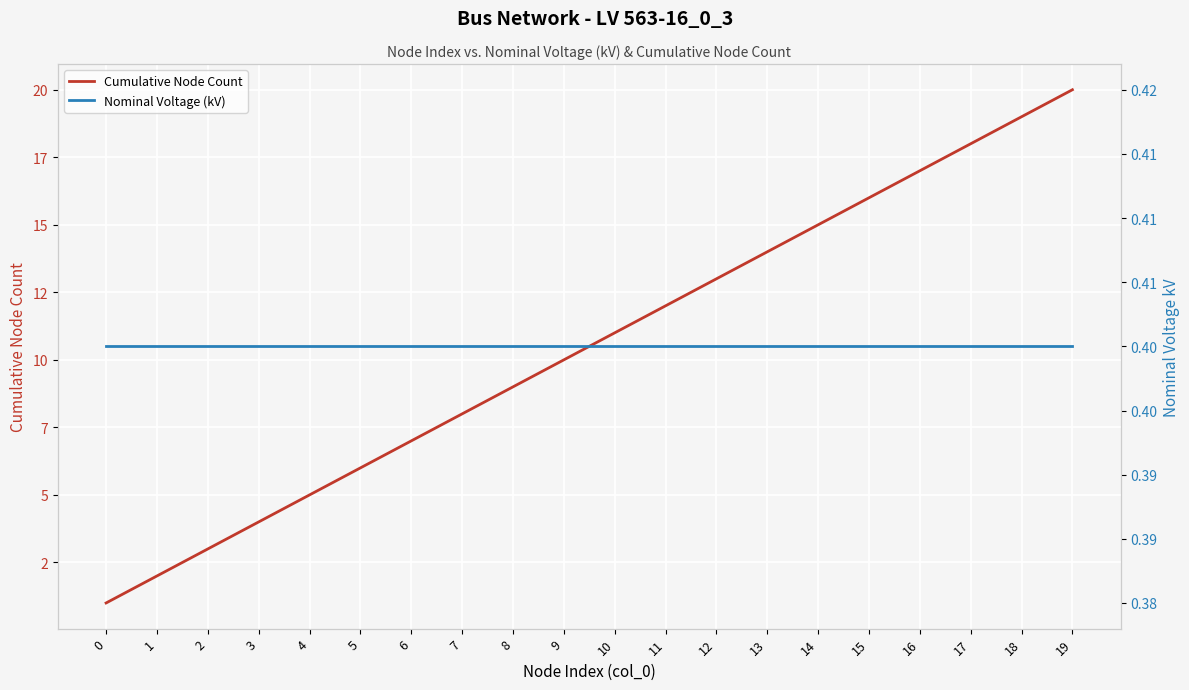

What is the average value of the Cumulative Node Count series?

10.5